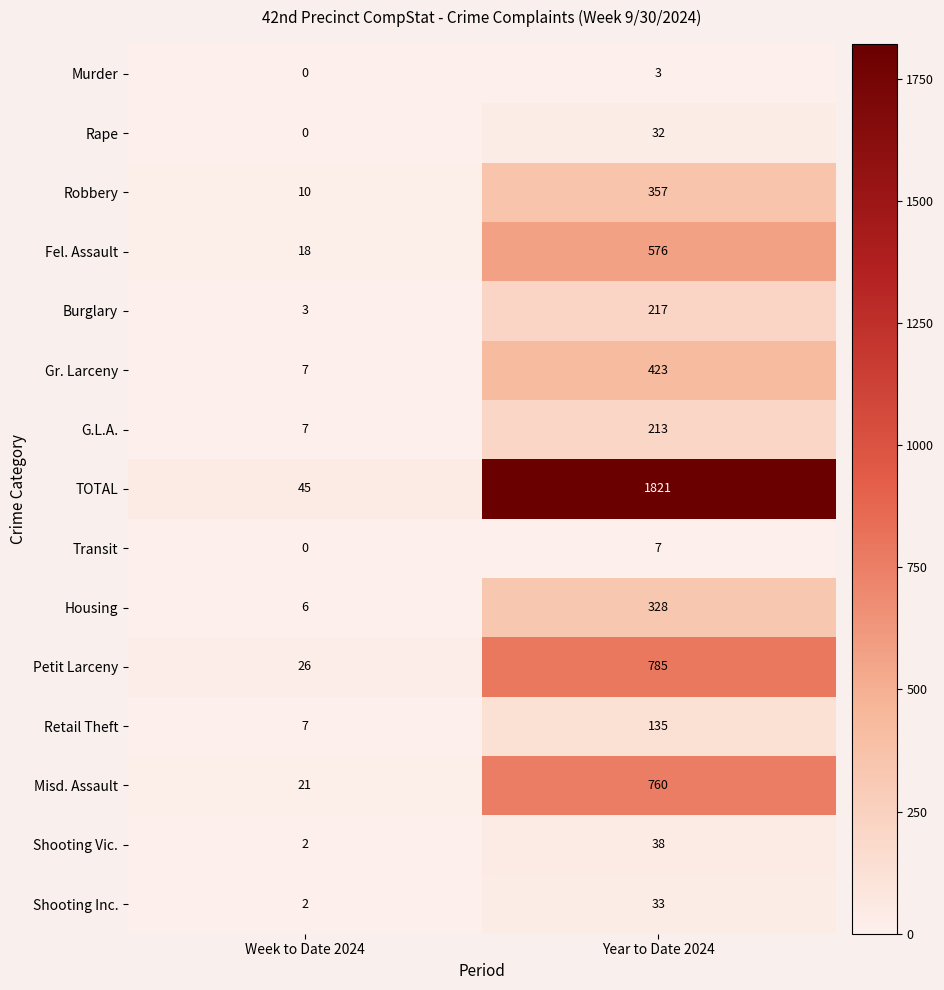

Where is Burglary nearest to the value 110?

Week to Date 2024